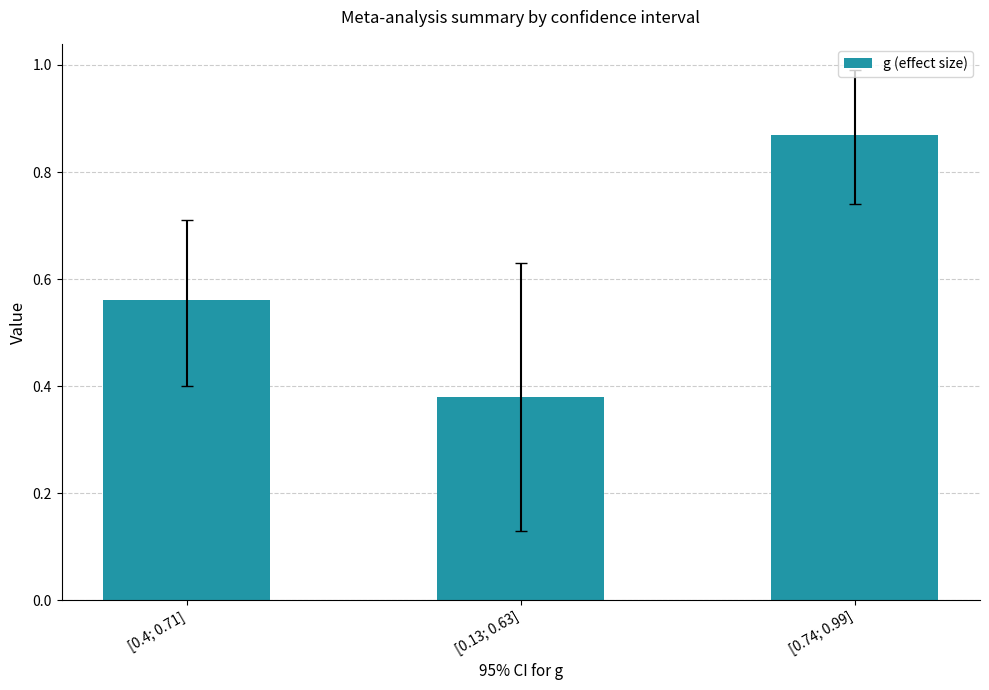

What is the change in value from [0.4; 0.71] to [0.74; 0.99]?

+0.3